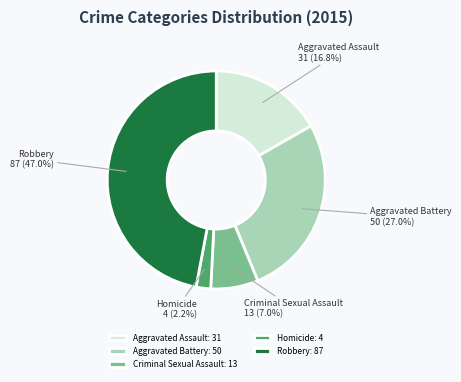

Is there any slice that represents more than half of the pie?

No